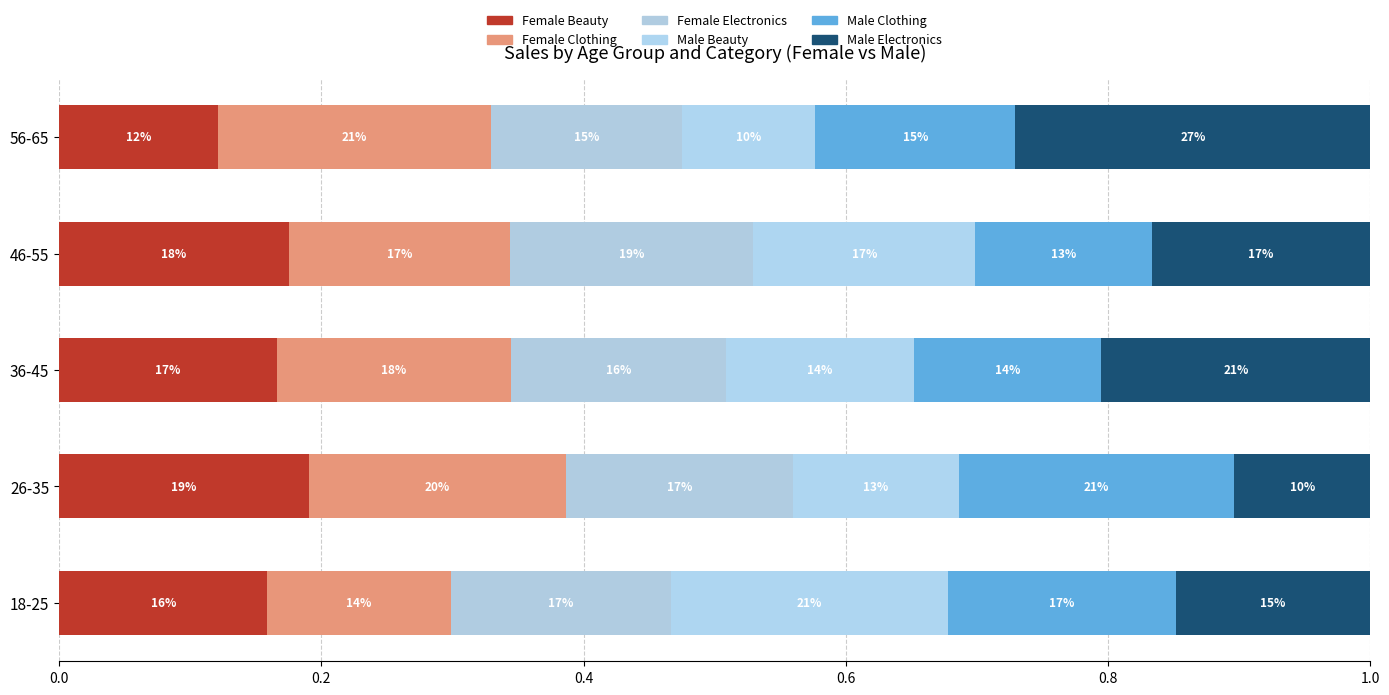

At how many categories does at least one series exceed 0?

5